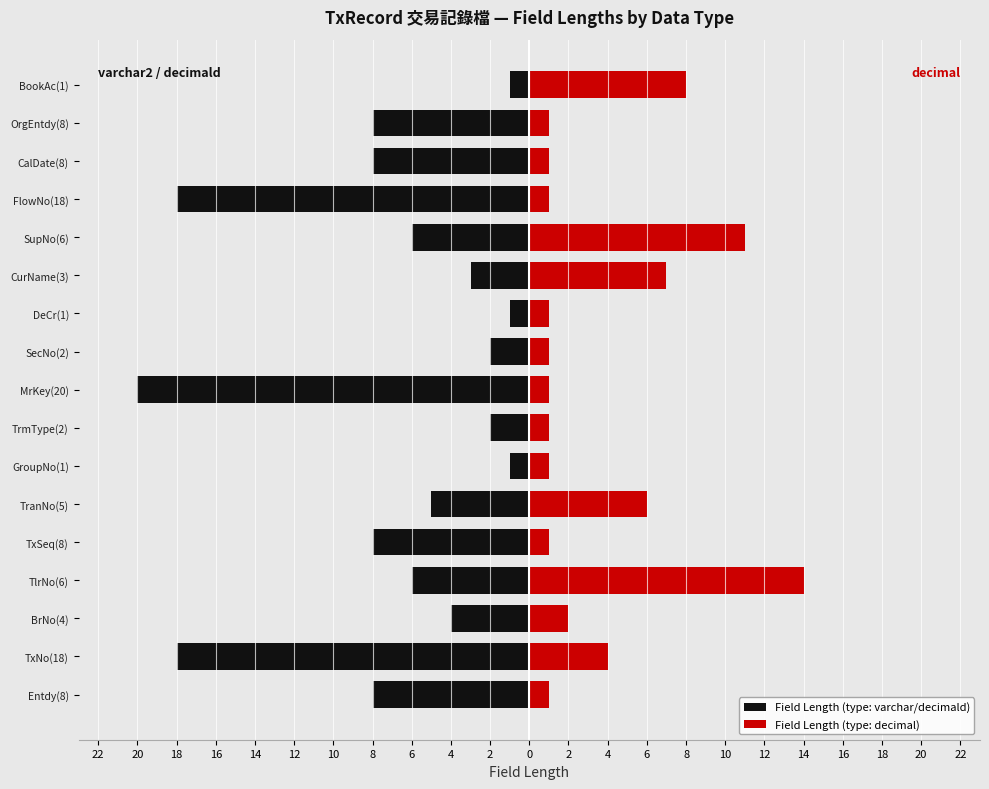

What is the value of the Field Length (type: decimal) bar at the 6th from the left?

6